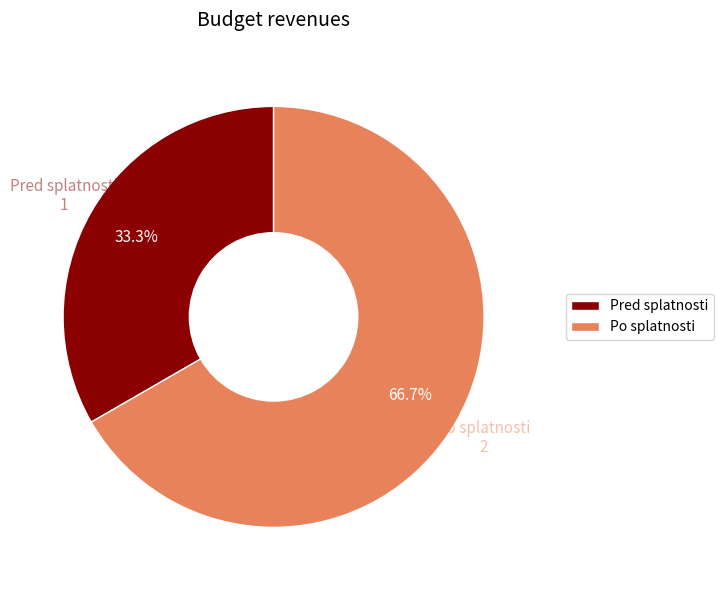

Is there any slice that represents more than half of the pie?

Yes